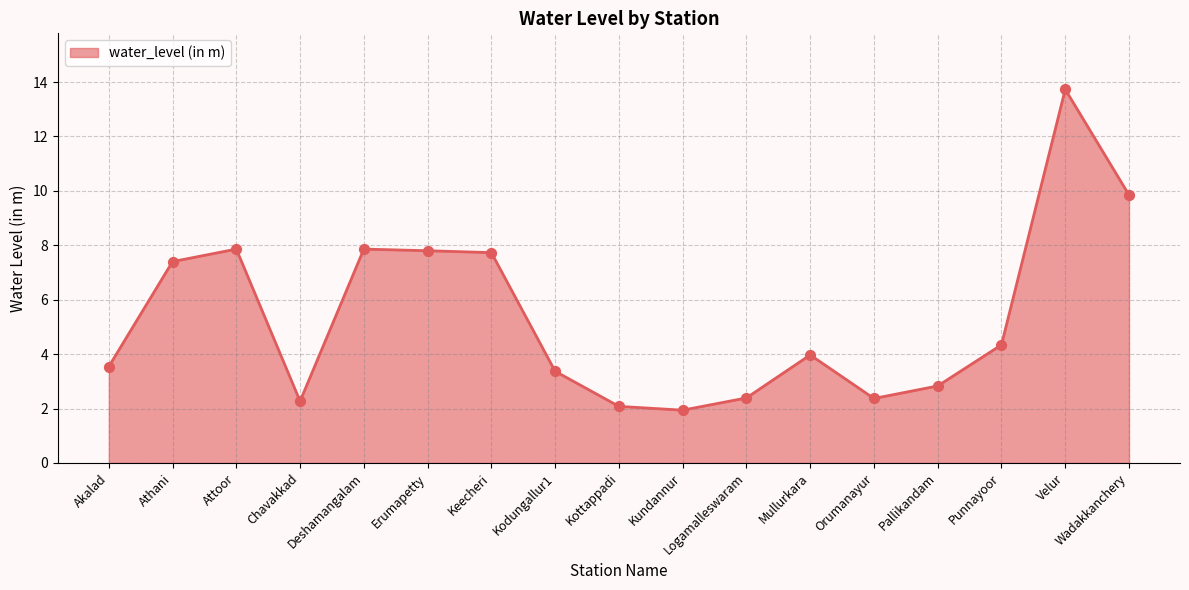

What is the change in value from Chavakkad to Punnayoor?

+2.1